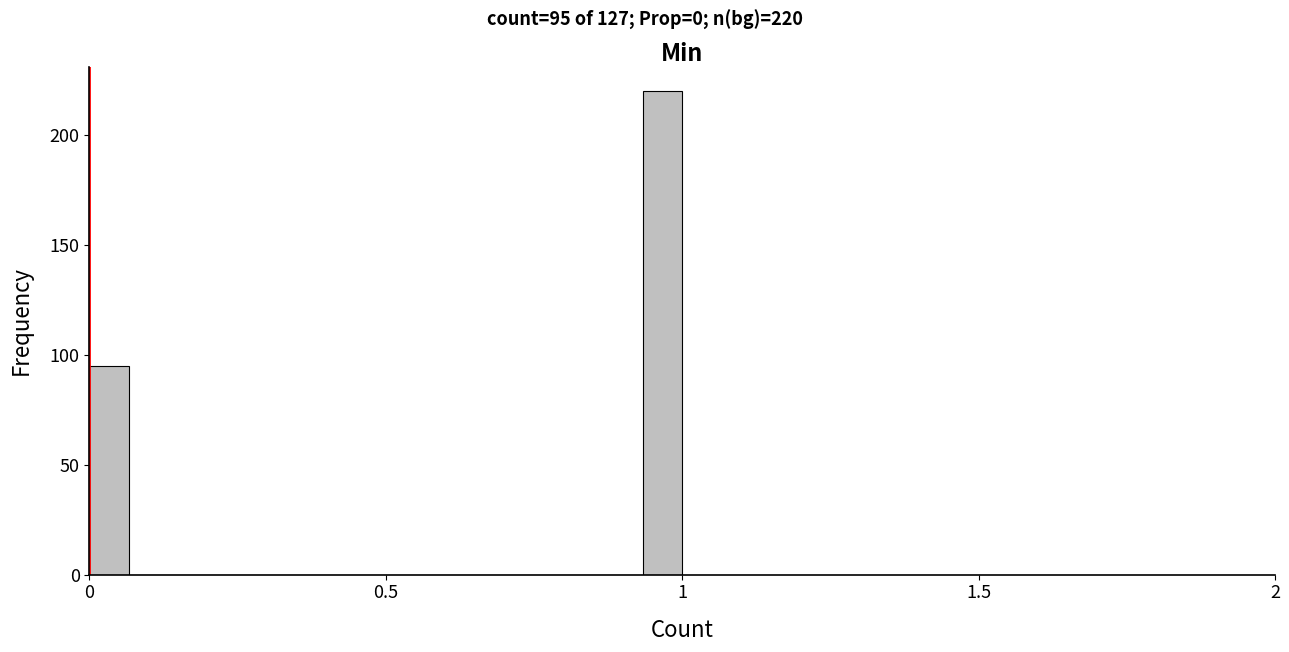

Around what value on the x-axis is the tallest bar? Give the approximate position of its centre, as read against the axis.

0.95